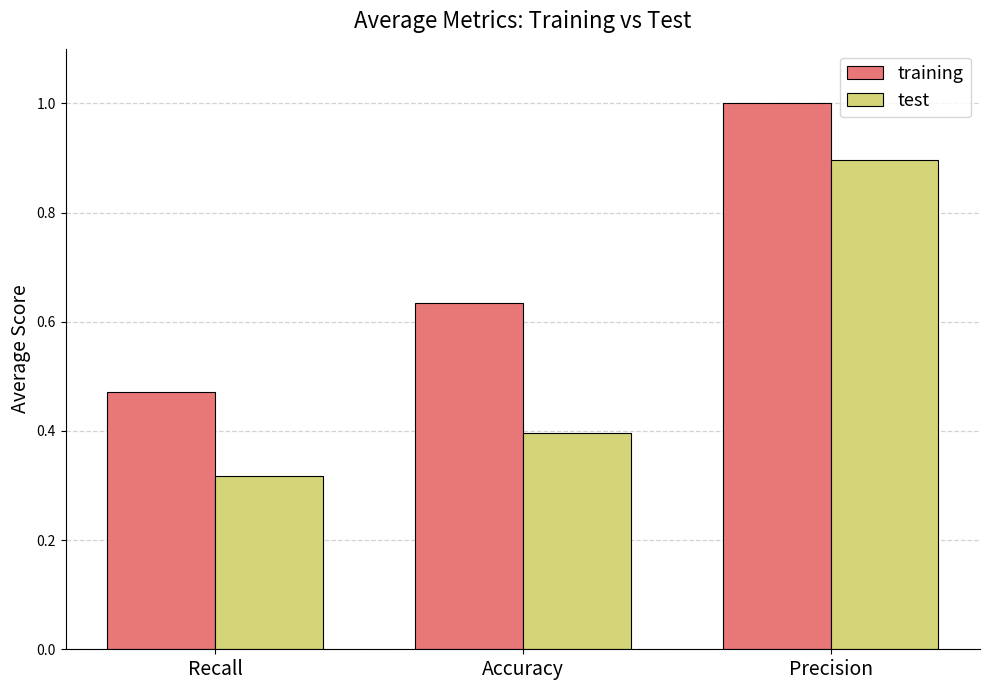

What is the average value of the training series?

0.7